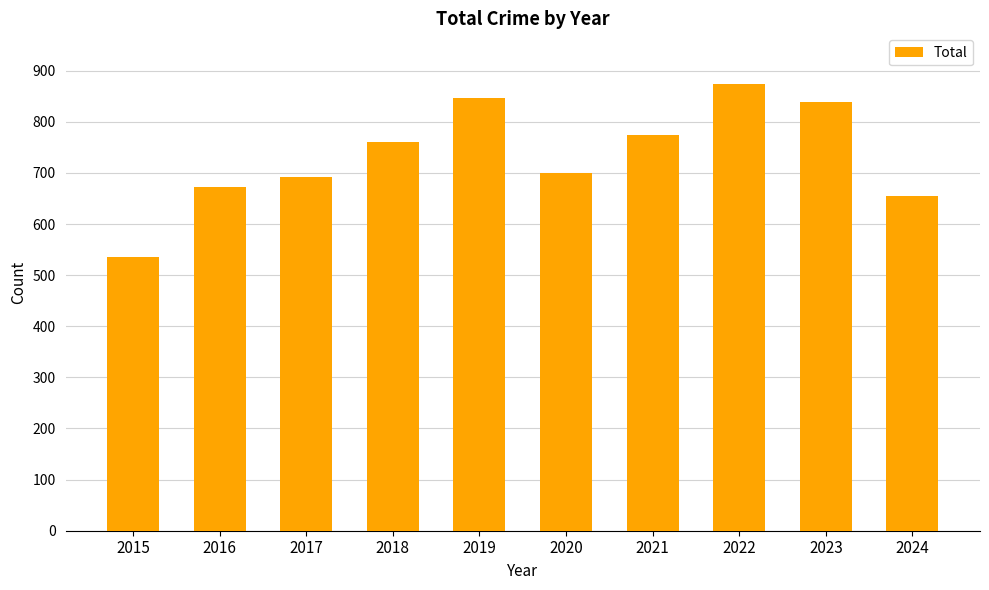

What is the greatest value displayed?

873